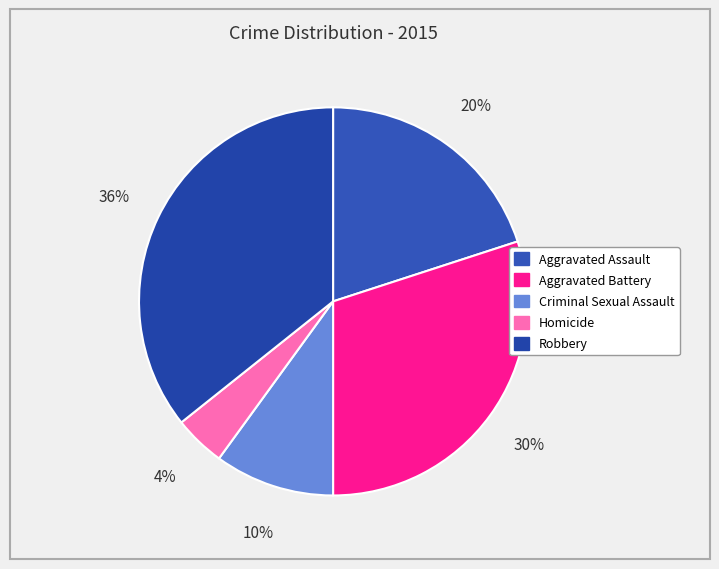

What is the largest slice in the pie chart?

Robbery